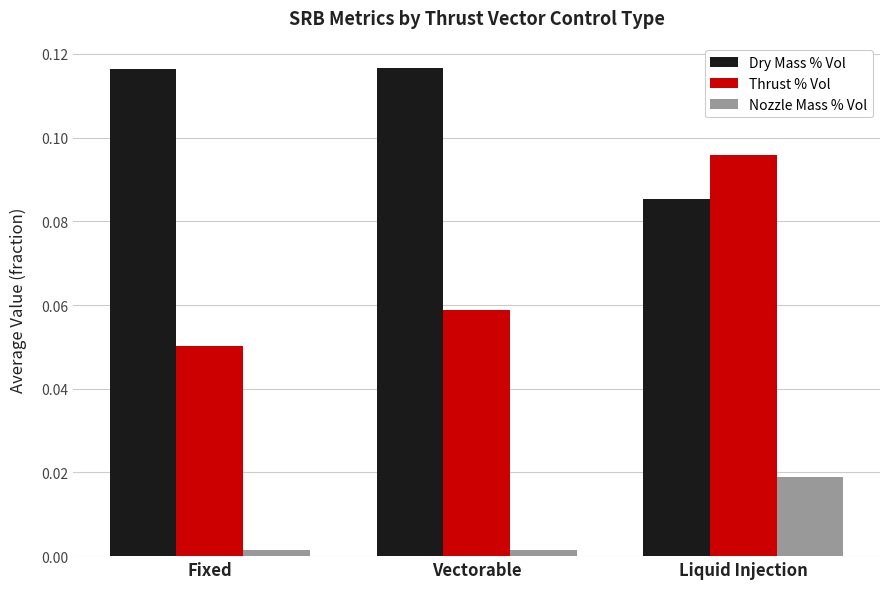

What are all the series names shown in the legend?

Dry Mass % Vol, Thrust % Vol, Nozzle Mass % Vol